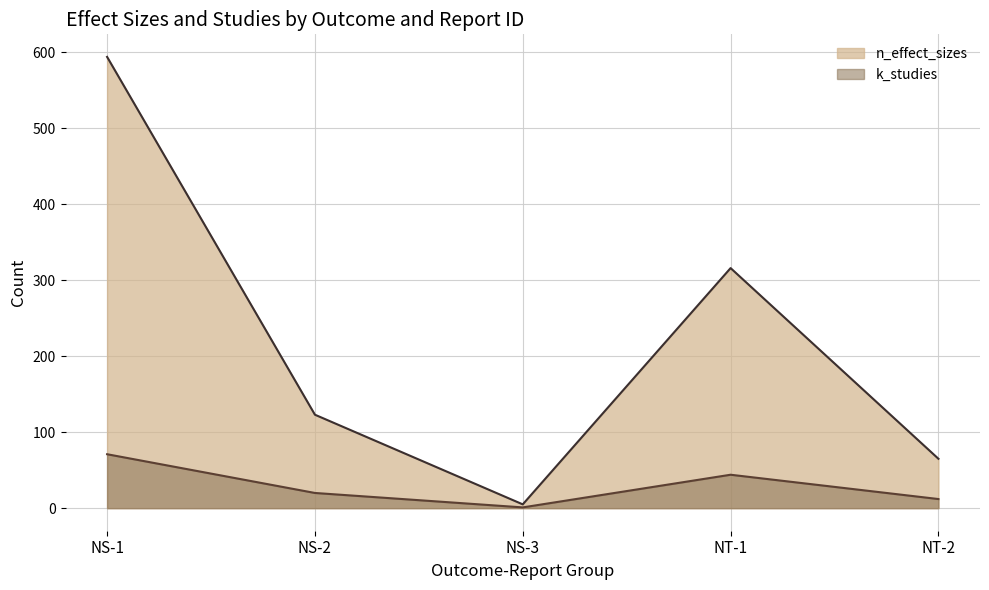

How many interior local valleys does the k_studies series have?

1